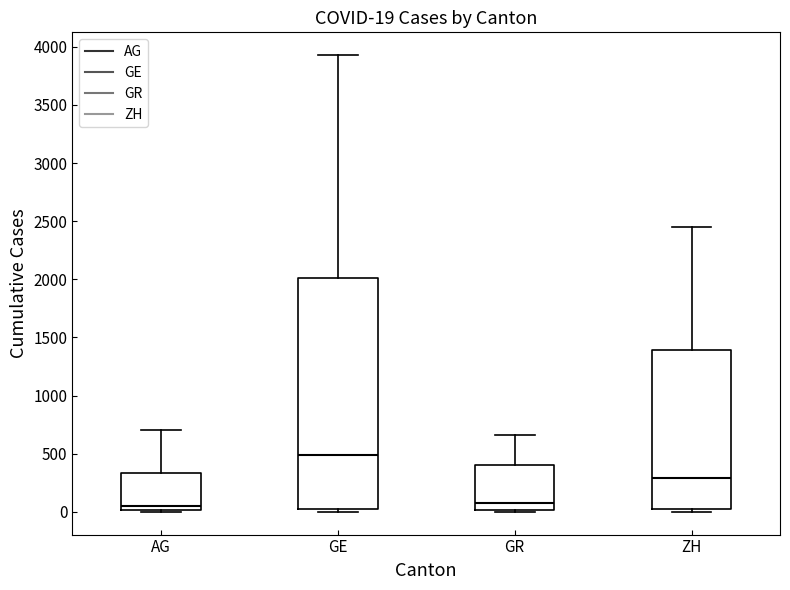

Which box has the highest median line?

GE